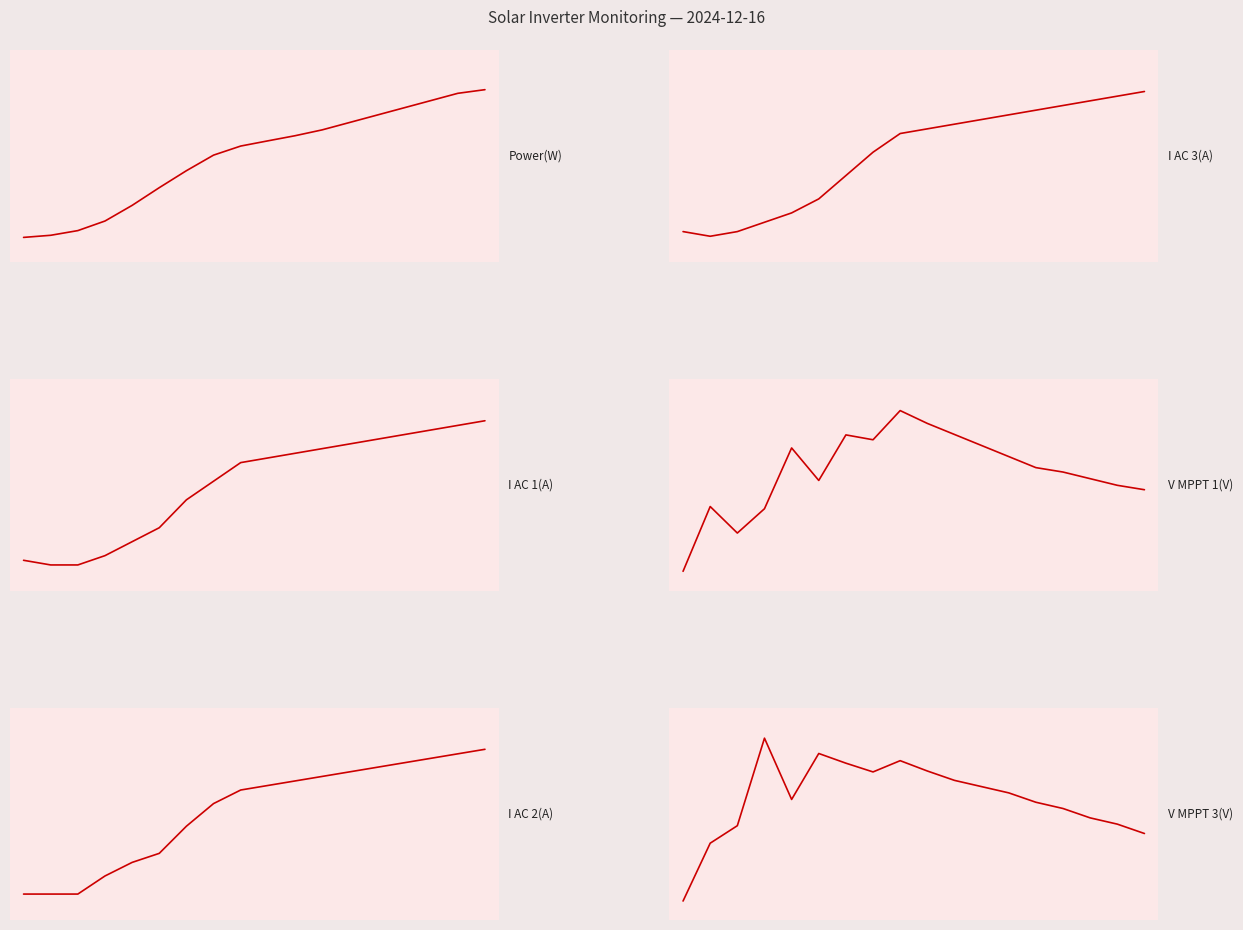

How many lines are shown in the chart?

6